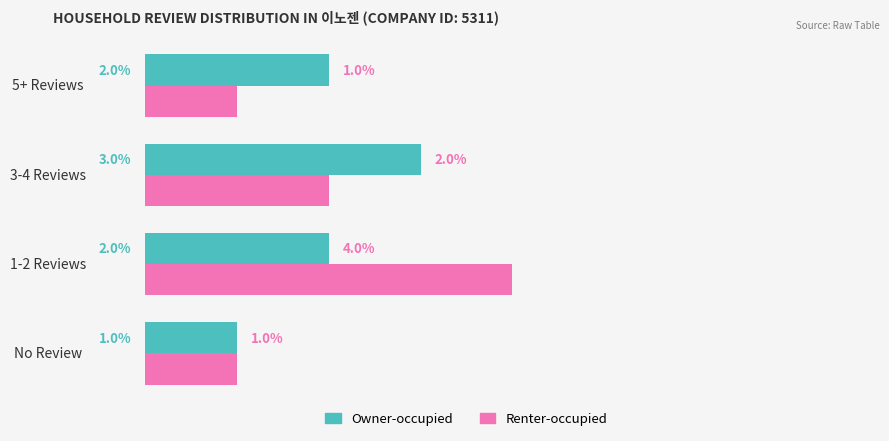

At which category is the sum across all series the highest?

1-2 Reviews